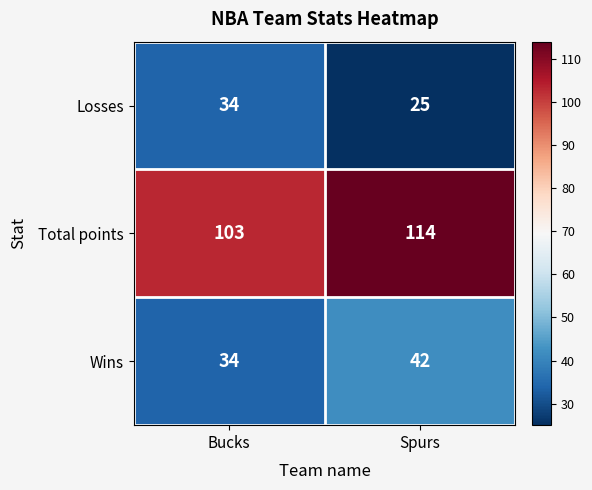

Read the Wins value at Bucks.

34